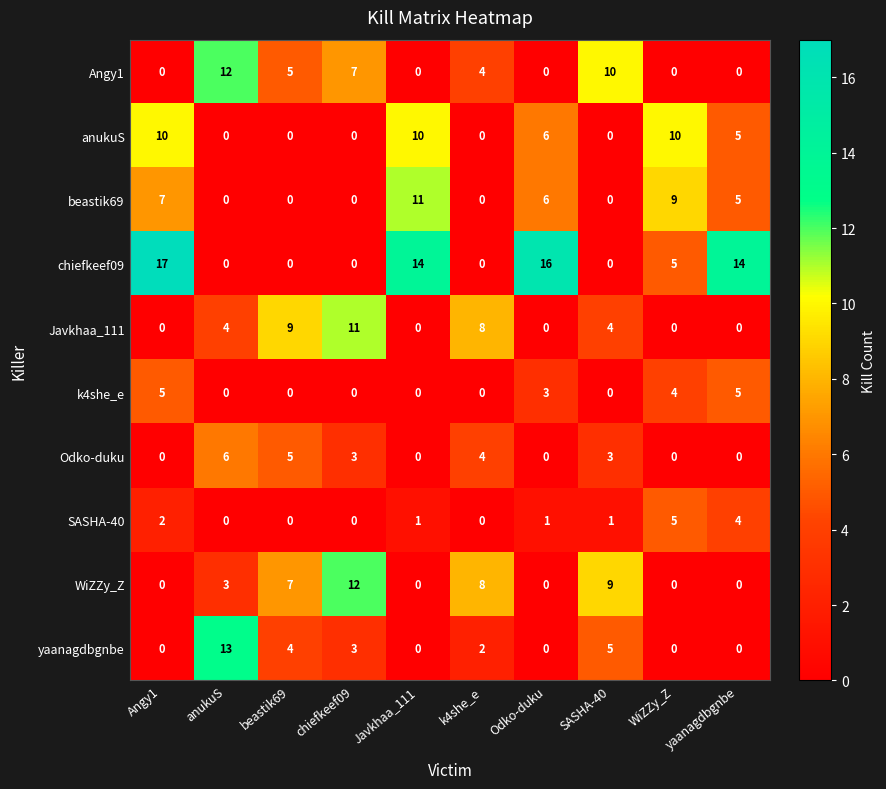

Which series has the largest total across all categories?

chiefkeef09